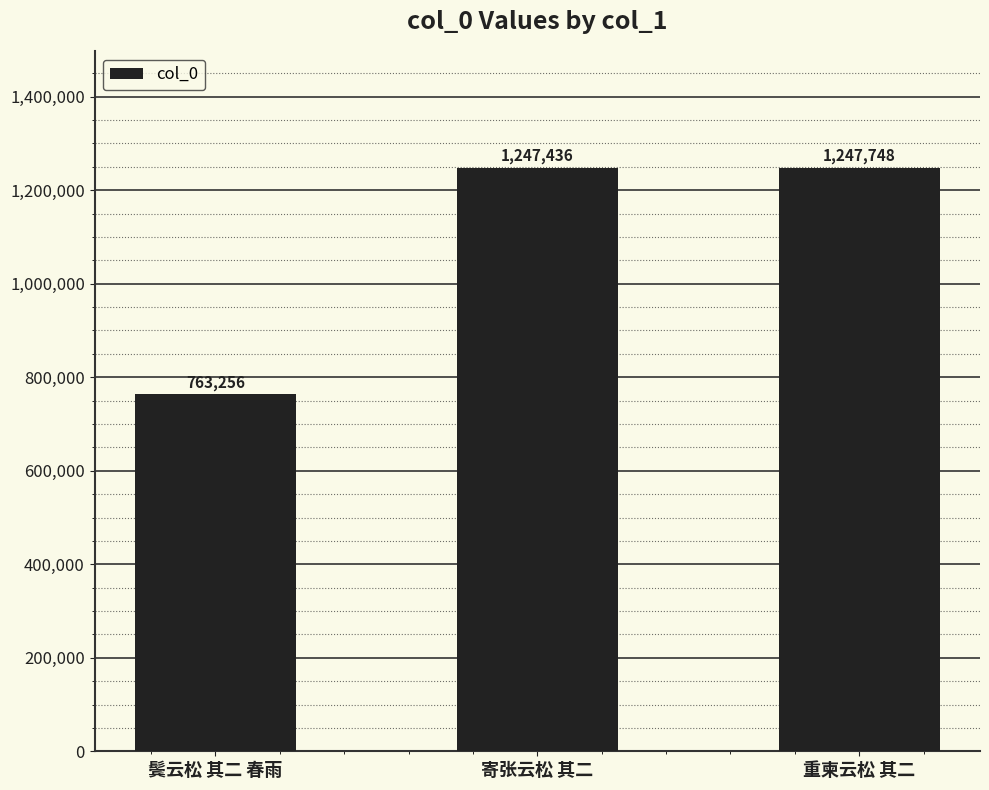

What is the change in value from 鬓云松 其二 春雨 to 寄张云松 其二?

+484180